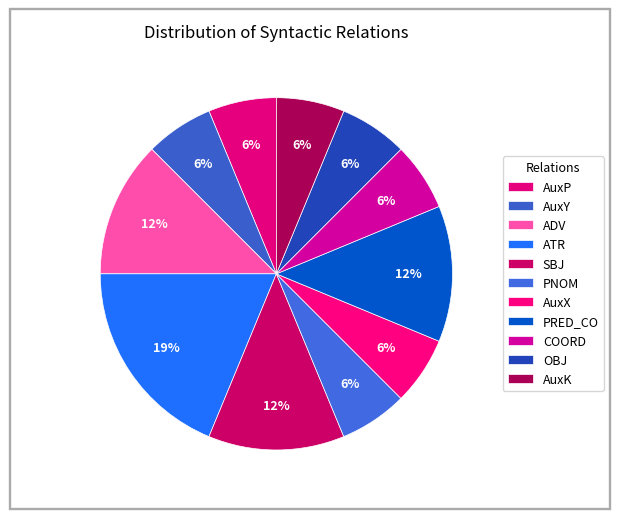

How many slices are in this pie chart?

11